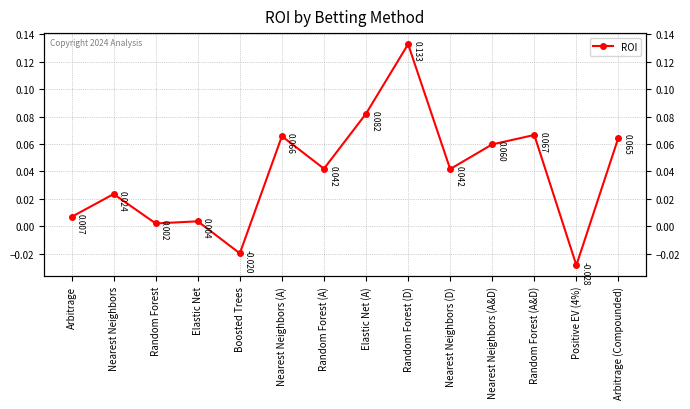

True or false: there are more than 2 points higher than both neighbors.

True